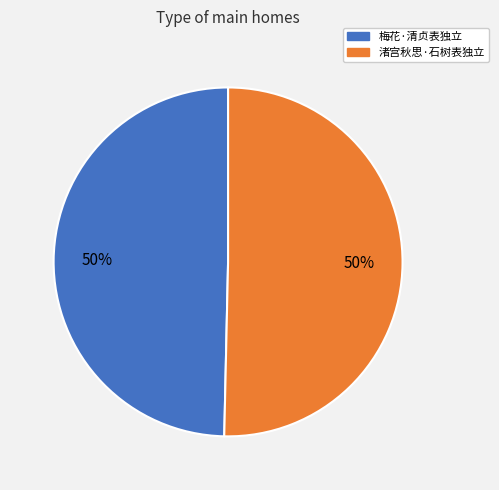

Is it true that 梅花·清贞表独立 is 50% of the pie?

True